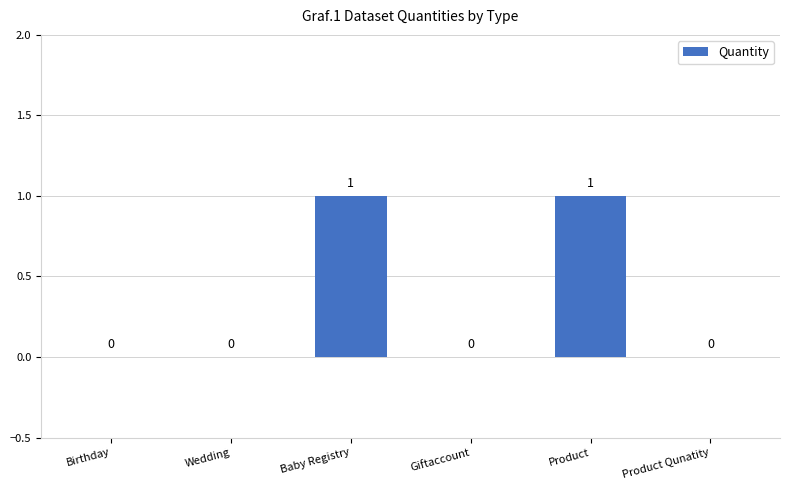

How many values are between 0 and 1?

6